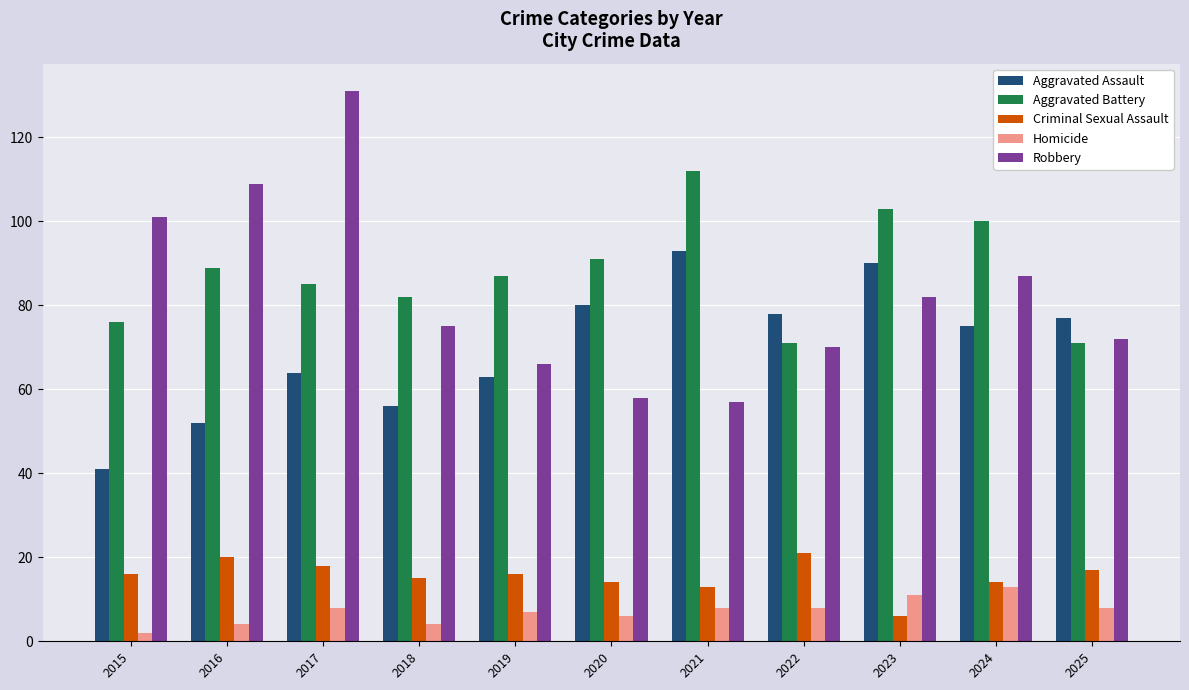

At which category does the chart reach its minimum across all series?

2015